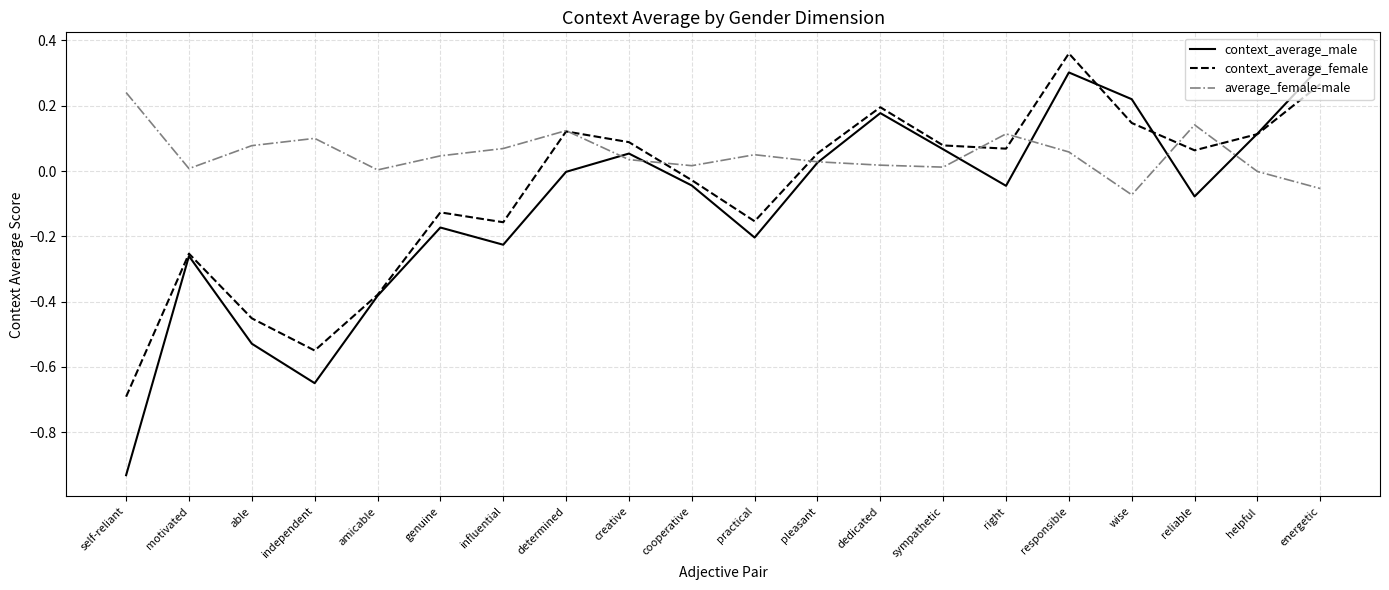

Which series changed the most between practical and sympathetic?

context_average_male